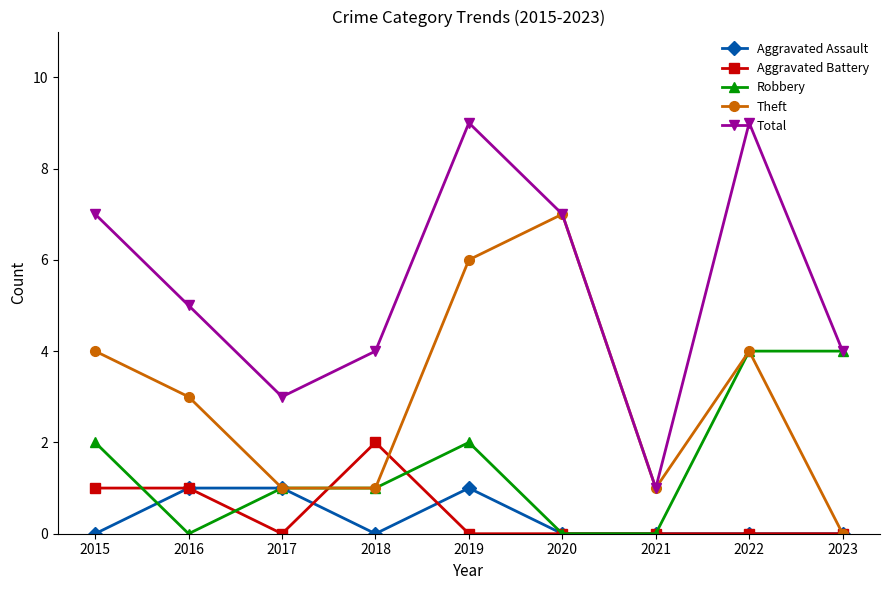

Reading right to left, extract all data points from this chart.

Aggravated Assault: 2023=0	2022=0	2021=0	2020=0	2019=1	2018=0	2017=1	2016=1	2015=0
Aggravated Battery: 2023=0	2022=0	2021=0	2020=0	2019=0	2018=2	2017=0	2016=1	2015=1
Robbery: 2023=4	2022=4	2021=0	2020=0	2019=2	2018=1	2017=1	2016=0	2015=2
Theft: 2023=0	2022=4	2021=1	2020=7	2019=6	2018=1	2017=1	2016=3	2015=4
Total: 2023=4	2022=9	2021=1	2020=7	2019=9	2018=4	2017=3	2016=5	2015=7